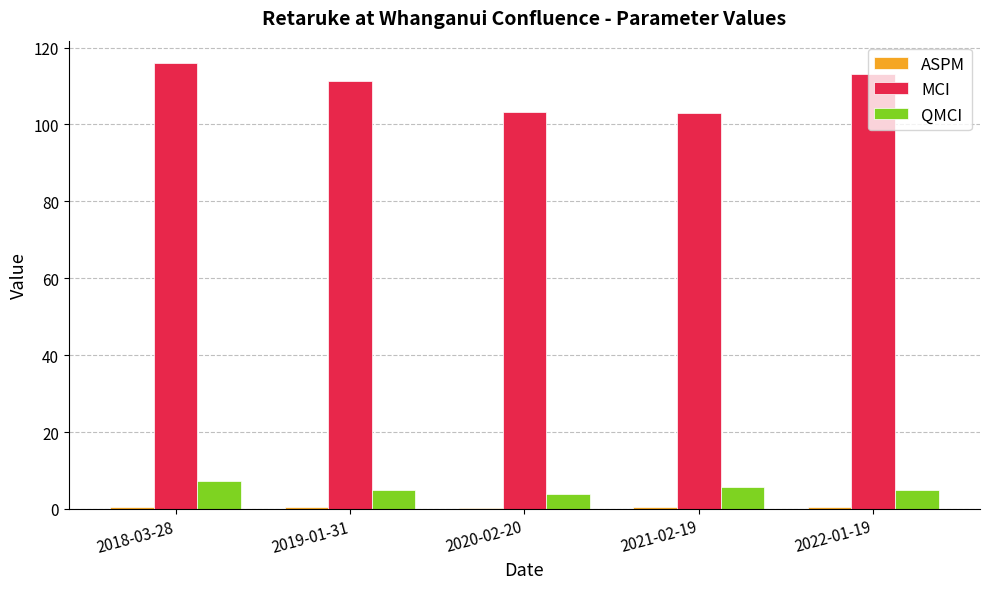

What is the average value of the QMCI series?

5.3